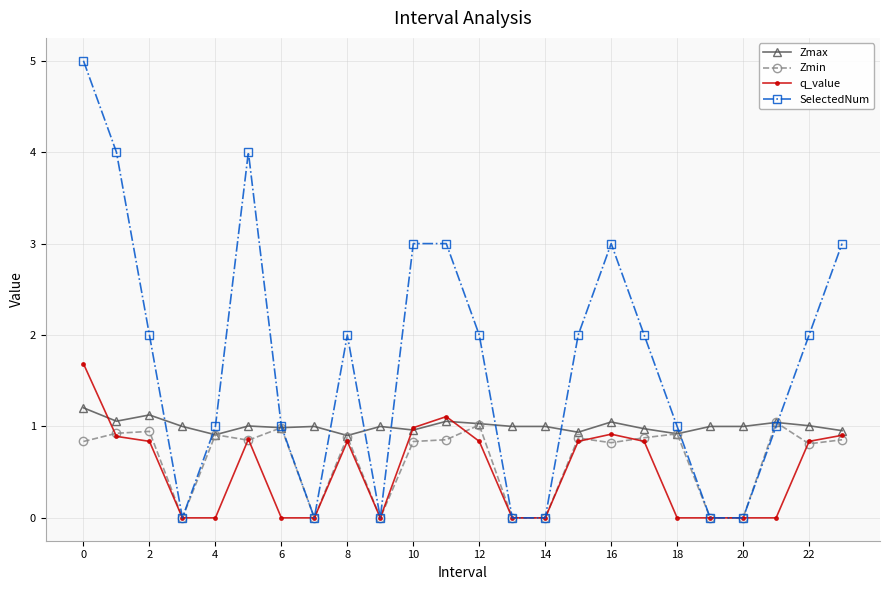

What is the lowest value of the Zmax series?

0.9